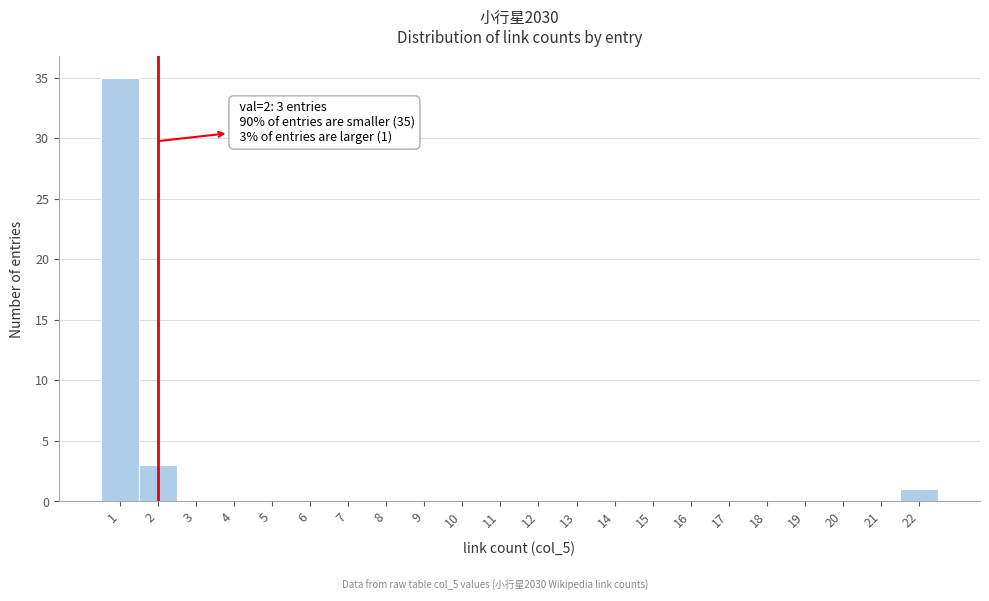

Over which range of the x-axis is the bar tallest?

0.5 to 1.5